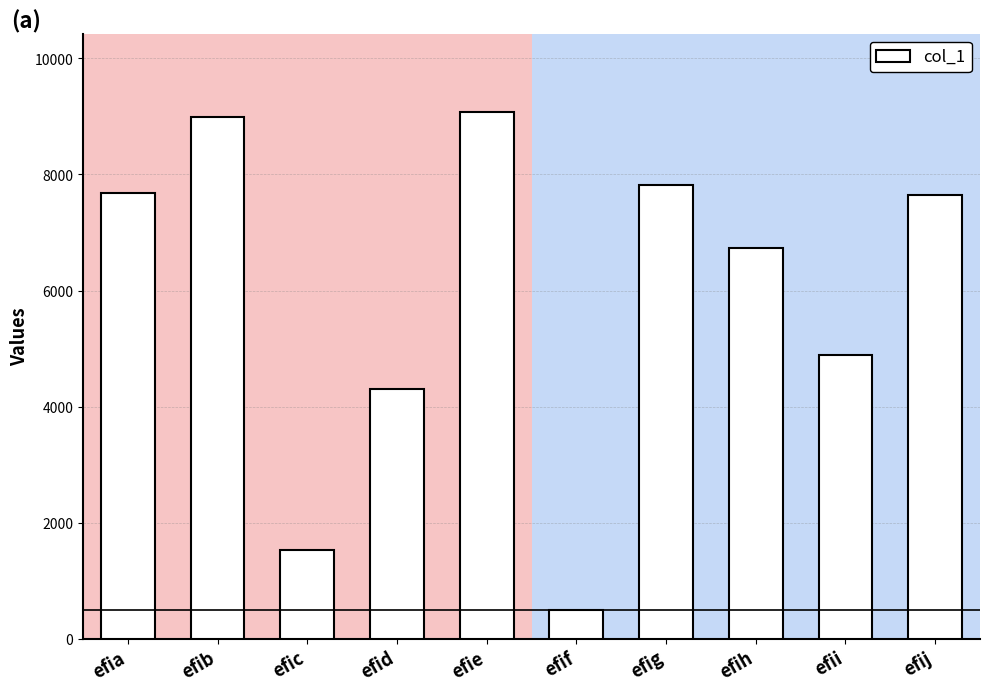

What is the value of the 1st bar from the left?

7678